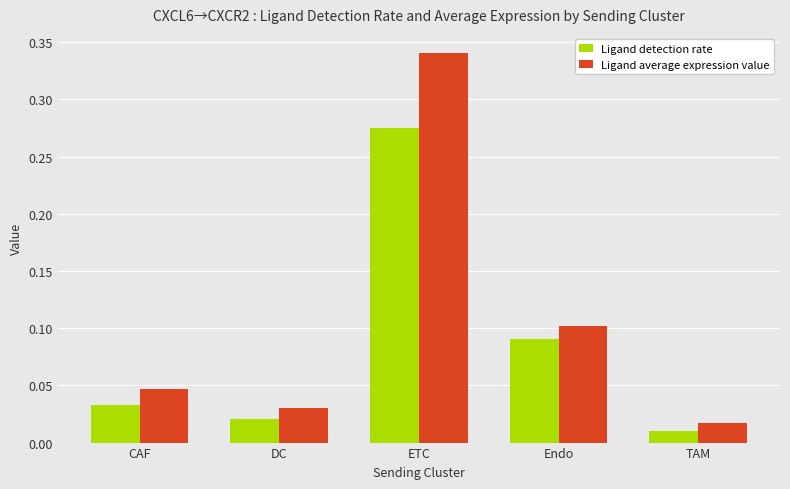

What are all the series names shown in the legend?

Ligand detection rate, Ligand average expression value